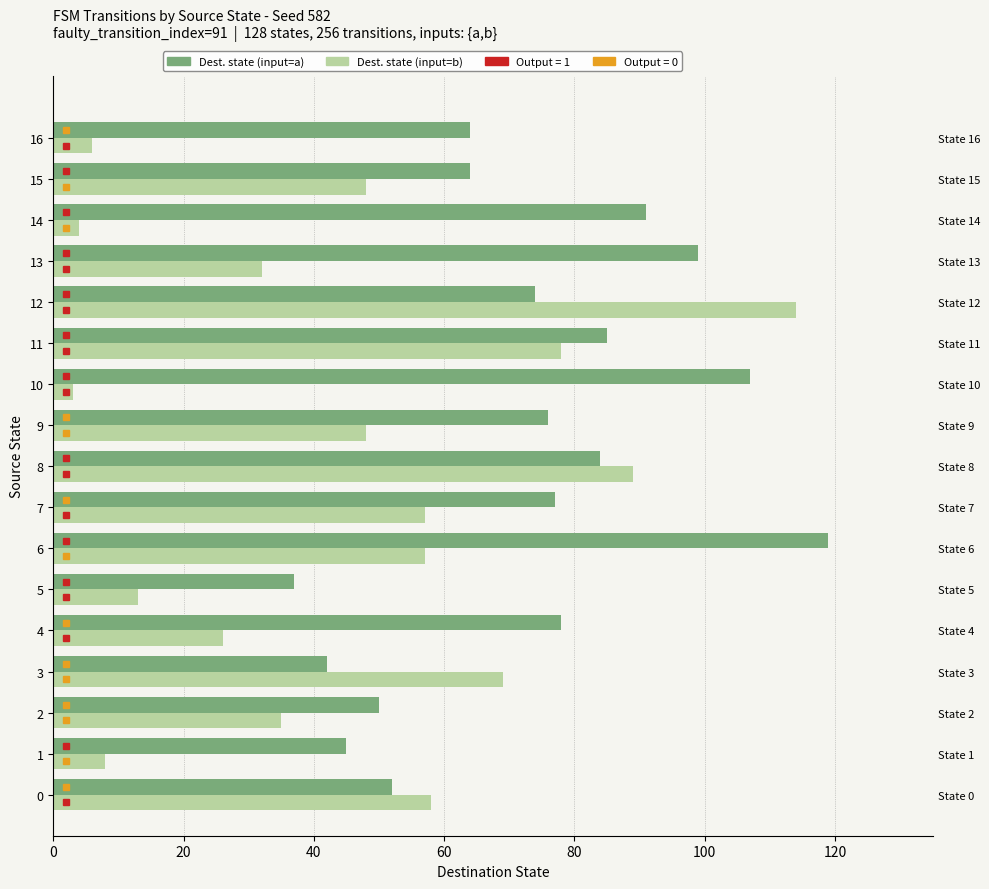

Is it true that Destination (input=a) equals 34 at 0?

False